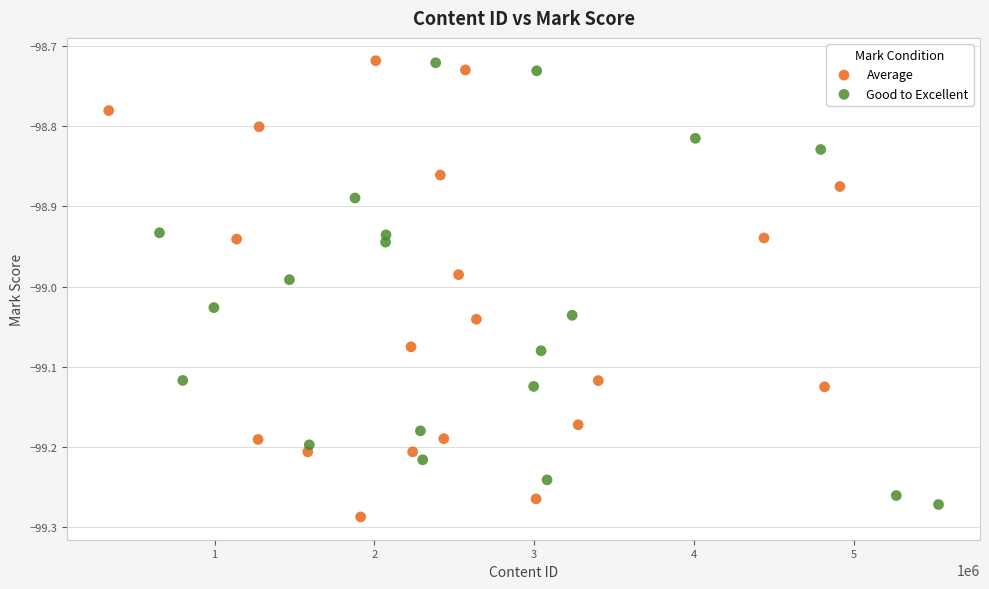

Which series contains the lowest Y value?

Average